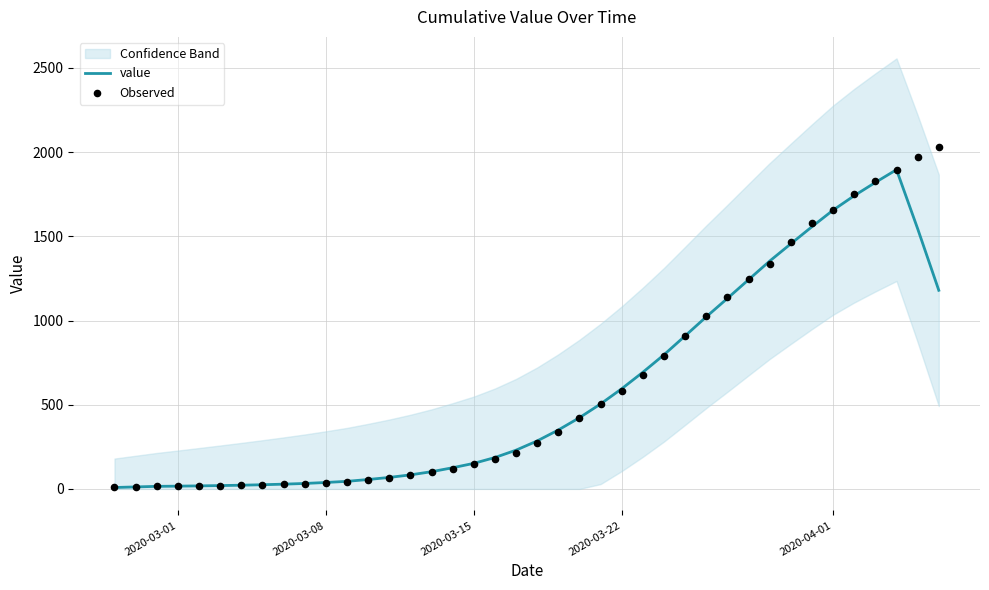

Which series contains the highest Y value?

Observed